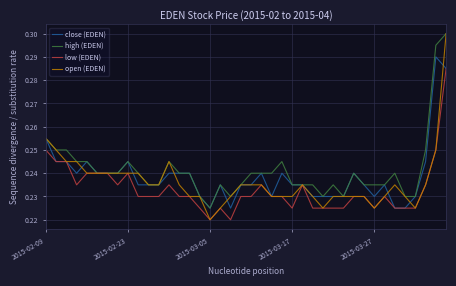

Which series has the widest spread of values?

open (EDEN)